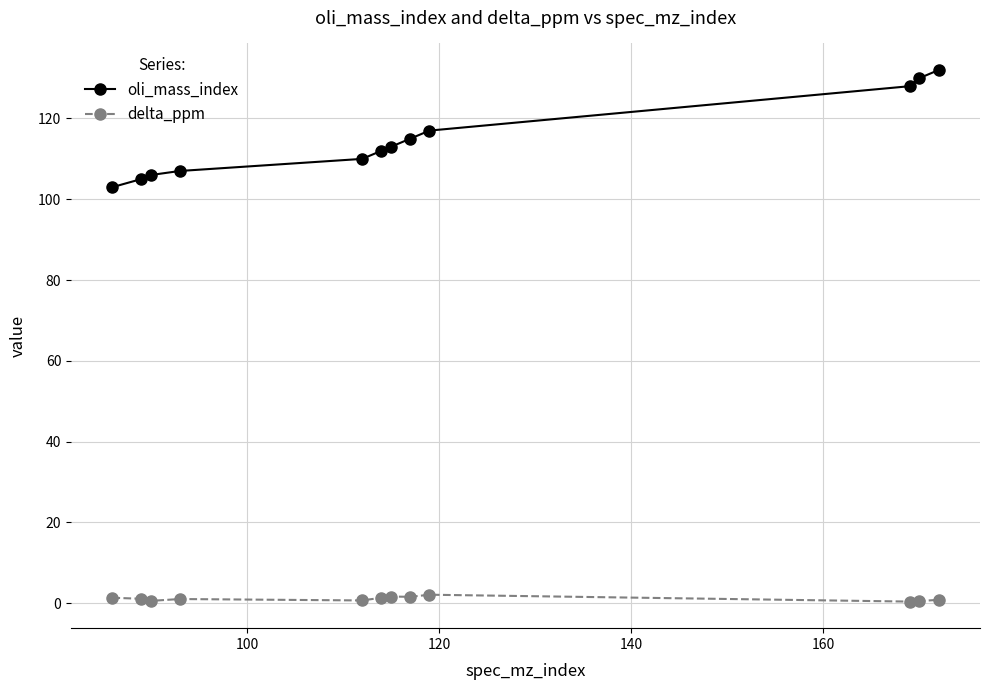

What is the maximum value shown in the chart?

132.0